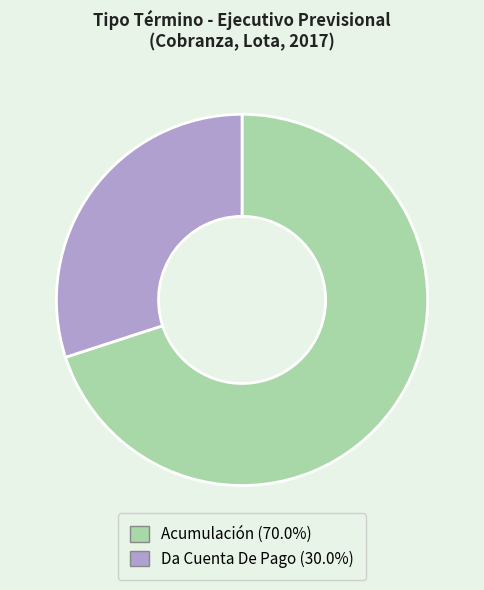

What is the smallest slice in the pie chart?

Da Cuenta De Pago